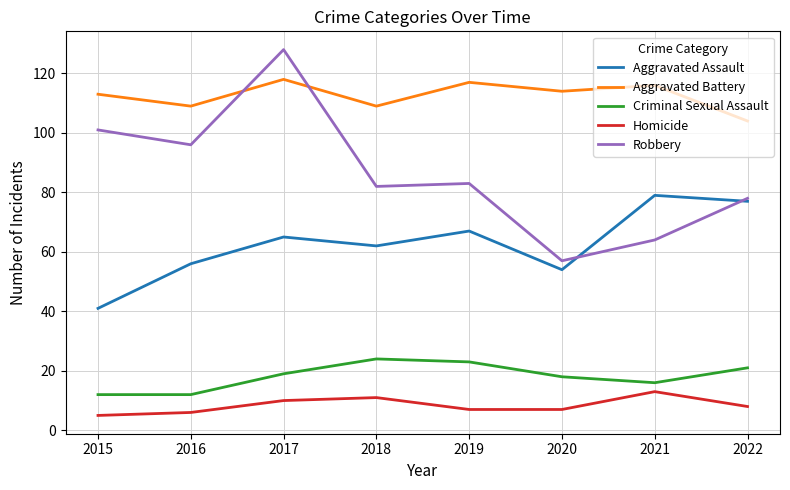

Reading right to left, transcribe all the data shown in this chart.

Aggravated Assault: 77	79	54	67	62	65	56	41
Aggravated Battery: 104	116	114	117	109	118	109	113
Criminal Sexual Assault: 21	16	18	23	24	19	12	12
Homicide: 8	13	7	7	11	10	6	5
Robbery: 78	64	57	83	82	128	96	101